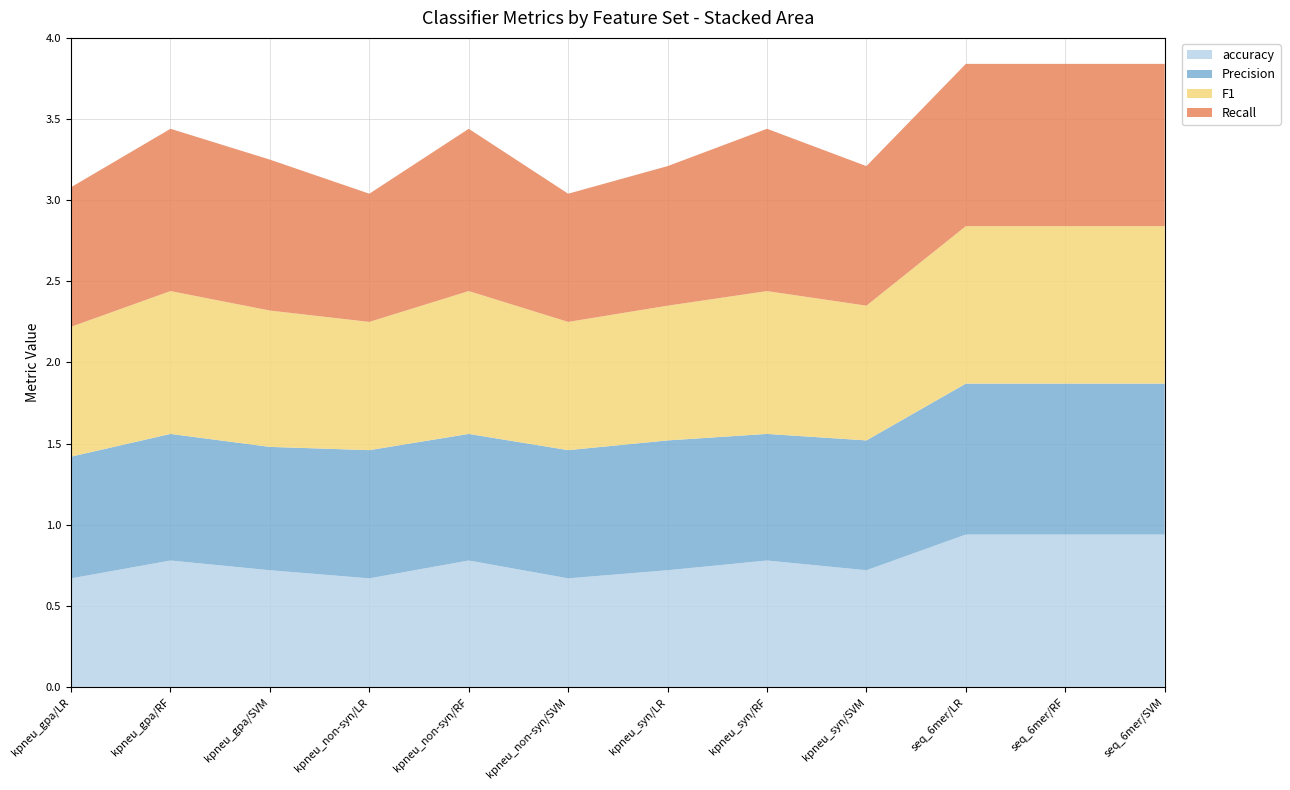

Reading left to right, transcribe all the data shown in this chart.

Precision: 0=0.8	1=0.8	2=0.8	3=0.8	4=0.8	5=0.8	6=0.8	7=0.8	8=0.8	9=0.9	10=0.9	11=0.9
F1: 0=0.8	1=0.9	2=0.8	3=0.8	4=0.9	5=0.8	6=0.8	7=0.9	8=0.8	9=1.0	10=1.0	11=1.0
accuracy: 0=0.7	1=0.8	2=0.7	3=0.7	4=0.8	5=0.7	6=0.7	7=0.8	8=0.7	9=0.9	10=0.9	11=0.9
Recall: 0=0.9	1=1.0	2=0.9	3=0.8	4=1.0	5=0.8	6=0.9	7=1.0	8=0.9	9=1.0	10=1.0	11=1.0